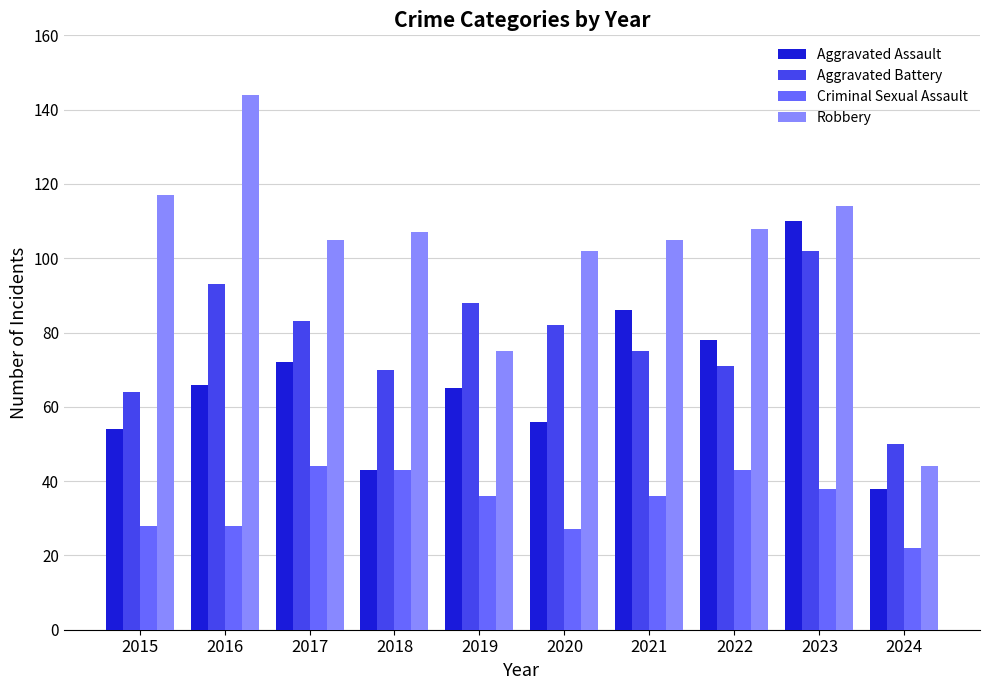

What is the difference between the second highest and minimum values in the Criminal Sexual Assault series?

21